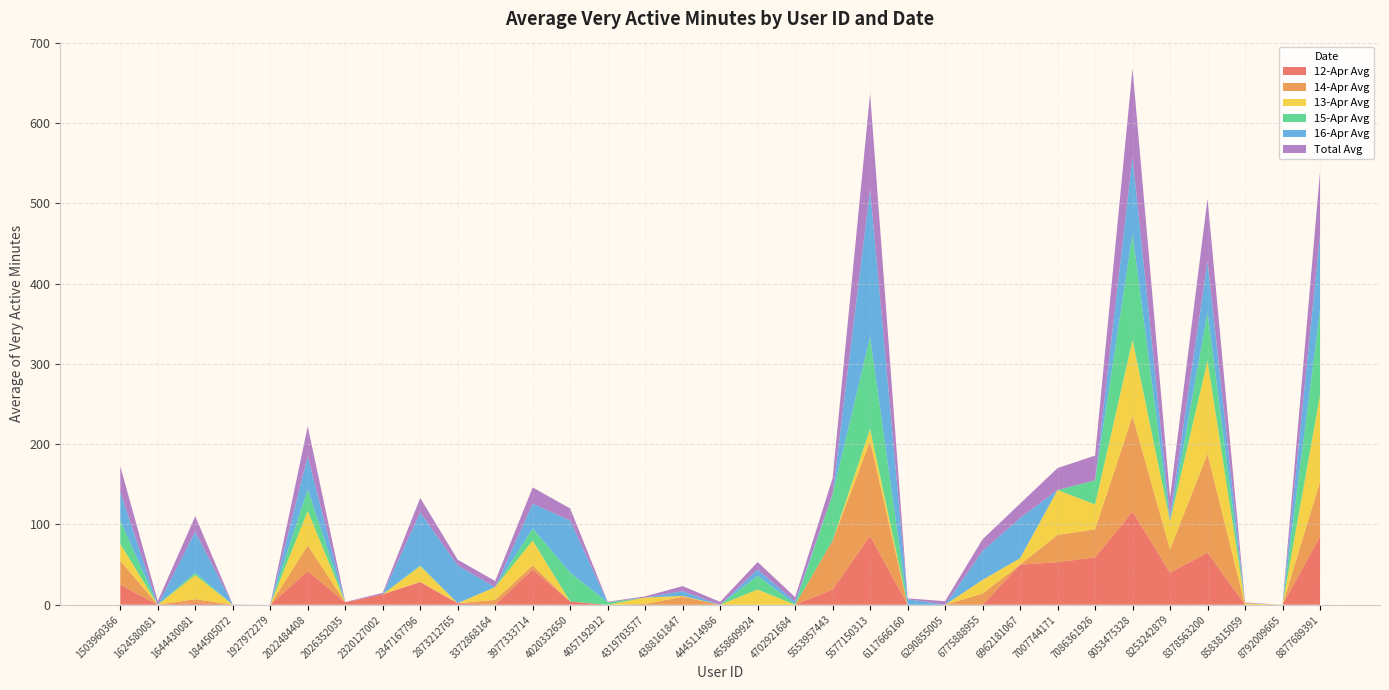

Reading right to left, extract all data points from this chart.

12-Apr Avg: 8877689391=85.0	8792009665=0.0	8583815059=0.0	8378563200=65.0	8253242879=40.0	8053475328=116.0	7086361926=59.0	7007744171=53.0	6962181067=50.0	6775888955=0.0	6290855005=0.0	6117666160=0.0	5577150313=86.0	5553957443=19.0	4702921684=0.0	4558609924=0.0	4445114986=0.0	4388161847=0.0	4319703577=0.0	4057192912=0.0	4020332650=4.0	3977333714=44.0	3372868164=0.0	2873212765=2.0	2347167796=28.0	2320127002=13.0	2026352035=3.0	2022484408=42.0	1927972279=0.0	1844505072=0.0	1644430081=2.0	1624580081=0.0	1503960366=25.0
14-Apr Avg: 8877689391=68.0	8792009665=0.0	8583815059=0.0	8378563200=123.0	8253242879=29.0	8053475328=119.0	7086361926=35.0	7007744171=34.0	6962181067=0.0	6775888955=14.0	6290855005=0.0	6117666160=0.0	5577150313=118.0	5553957443=61.0	4702921684=0.0	4558609924=0.0	4445114986=0.0	4388161847=10.0	4319703577=1.0	4057192912=0.0	4020332650=0.0	3977333714=5.0	3372868164=6.0	2873212765=0.0	2347167796=1.0	2320127002=0.0	2026352035=0.0	2022484408=32.0	1927972279=0.0	1844505072=0.0	1644430081=5.0	1624580081=0.0	1503960366=30.0
13-Apr Avg: 8877689391=108.0	8792009665=0.0	8583815059=2.0	8378563200=116.0	8253242879=35.0	8053475328=95.0	7086361926=31.0	7007744171=56.0	6962181067=8.0	6775888955=17.0	6290855005=0.0	6117666160=0.0	5577150313=15.0	5553957443=0.0	4702921684=0.0	4558609924=19.0	4445114986=0.0	4388161847=1.0	4319703577=8.0	4057192912=0.0	4020332650=0.0	3977333714=31.0	3372868164=16.0	2873212765=0.0	2347167796=19.0	2320127002=0.0	2026352035=0.0	2022484408=43.0	1927972279=0.0	1844505072=0.0	1644430081=30.0	1624580081=0.0	1503960366=21.0
15-Apr Avg: 8877689391=106.0	8792009665=0.0	8583815059=0.0	8378563200=60.0	8253242879=0.0	8053475328=132.0	7086361926=30.0	7007744171=0.0	6962181067=0.0	6775888955=0.0	6290855005=0.0	6117666160=0.0	5577150313=115.0	5553957443=58.0	4702921684=1.0	4558609924=17.0	4445114986=0.0	4388161847=0.0	4319703577=0.0	4057192912=3.0	4020332650=36.0	3977333714=15.0	3372868164=0.0	2873212765=0.0	2347167796=1.0	2320127002=0.0	2026352035=0.0	2022484408=27.0	1927972279=0.0	1844505072=0.0	1644430081=3.0	1624580081=0.0	1503960366=29.0
16-Apr Avg: 8877689391=94.0	8792009665=0.0	8583815059=0.0	8378563200=64.0	8253242879=6.0	8053475328=96.0	7086361926=0.0	7007744171=0.0	6962181067=50.0	6775888955=36.0	6290855005=0.0	6117666160=7.0	5577150313=184.0	5553957443=0.0	4702921684=3.0	4558609924=8.0	4445114986=0.0	4388161847=6.0	4319703577=0.0	4057192912=0.0	4020332650=65.0	3977333714=31.0	3372868164=0.0	2873212765=47.0	2347167796=66.0	2320127002=0.0	2026352035=0.0	2022484408=41.0	1927972279=0.0	1844505072=0.0	1644430081=51.0	1624580081=0.0	1503960366=36.0
Total Avg: 8877689391=78.3	8792009665=0.0	8583815059=0.9	8378563200=77.9	8253242879=23.9	8053475328=110.1	7086361926=30.9	7007744171=27.3	6962181067=18.0	6775888955=14.6	6290855005=4.4	6117666160=1.0	5577150313=118.9	5553957443=19.7	4702921684=5.4	4558609924=9.3	4445114986=3.6	4388161847=6.3	4319703577=1.4	4057192912=0.8	4020332650=15.0	3977333714=20.1	3372868164=7.6	2873212765=7.1	2347167796=18.1	2320127002=1.9	2026352035=0.4	2022484408=37.3	1927972279=0.0	1844505072=0.3	1644430081=19.3	1624580081=4.6	1503960366=31.6